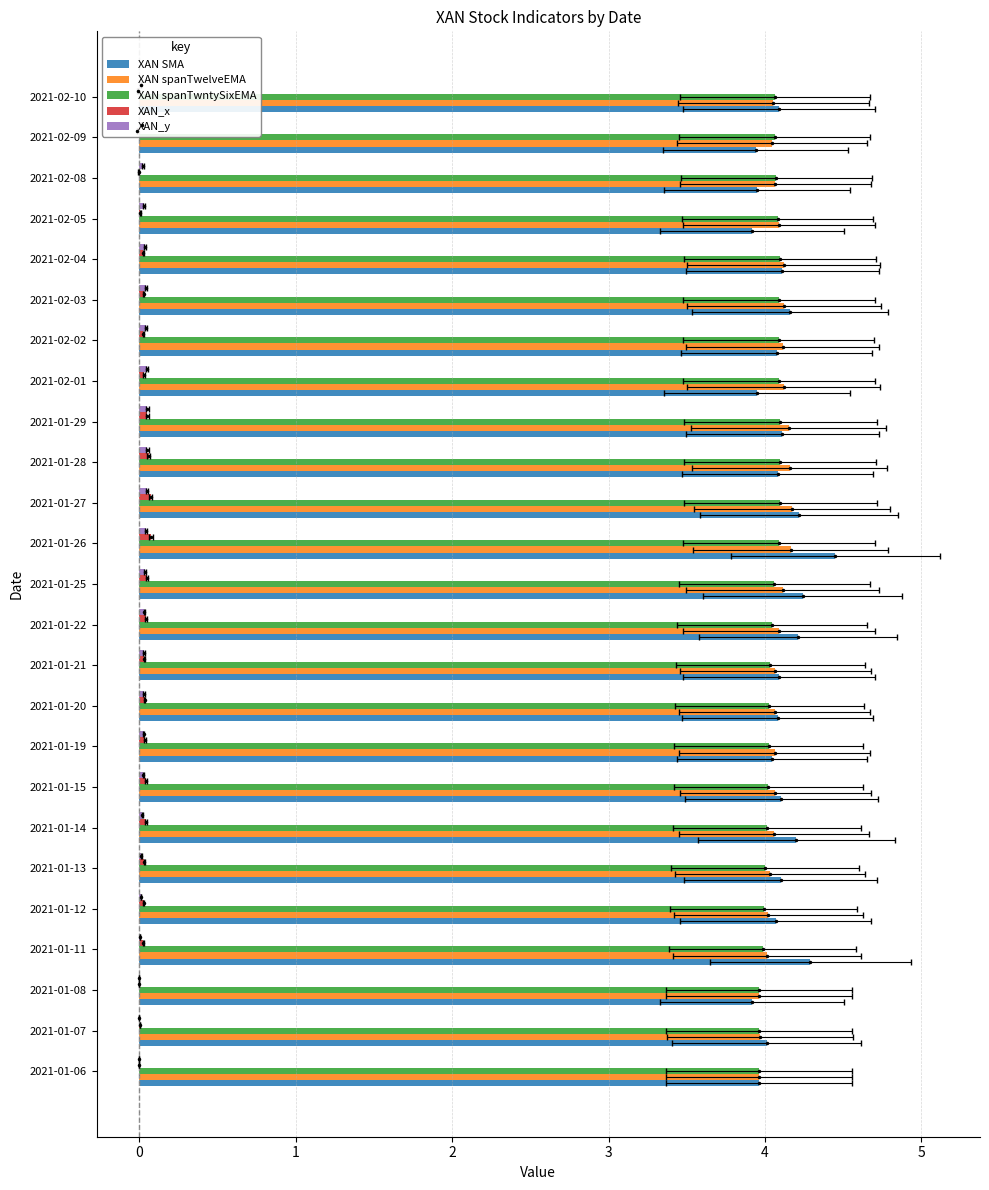

At how many categories does at least one series exceed 3?

25